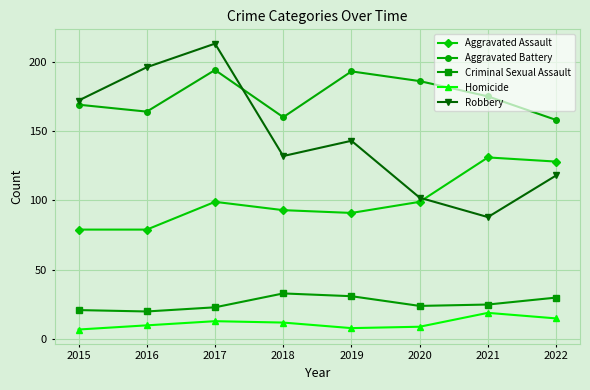

What is the spread (max minus min) of values at 2016?

186